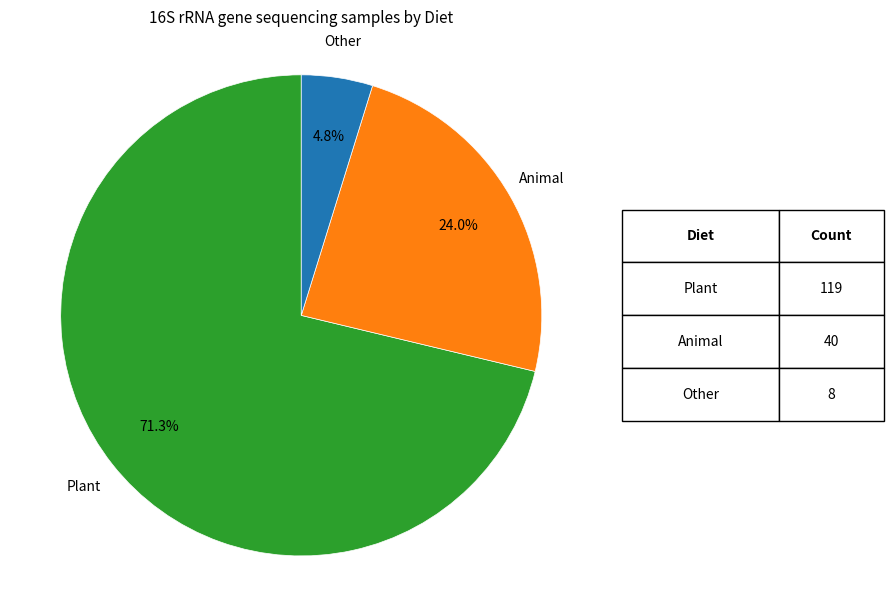

Is there a majority slice in this chart?

Yes